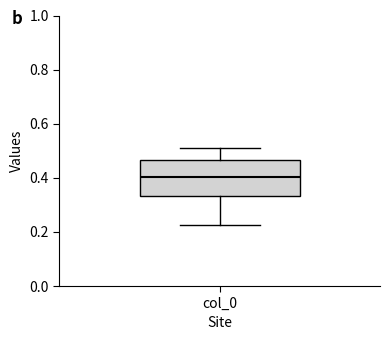

Read this box plot against the y-axis: the position of the median line, the range covered by the box, and the ends of both whiskers. The values are not printed on the chart, so give them approximately, as read against the axis.

median 0.40, box 0.34 to 0.46, whiskers 0.22 to 0.52